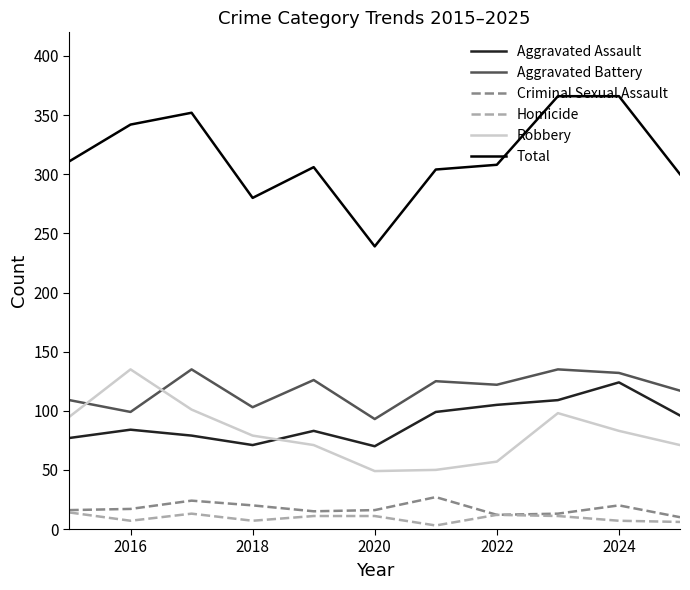

What is the difference between the second highest and second lowest values in the Aggravated Battery series?

36